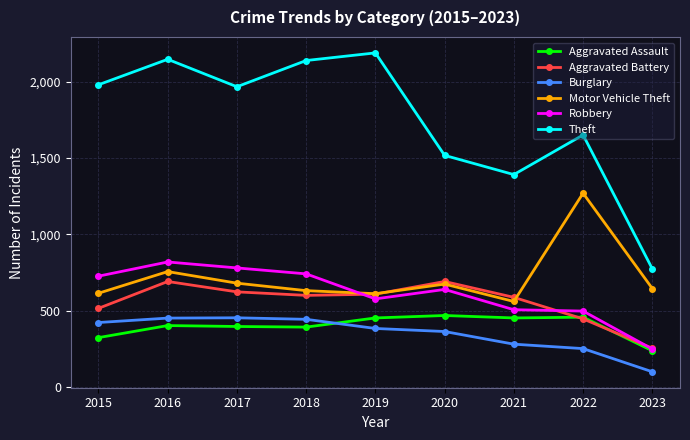

Between 2018 and 2020, which series saw the biggest shift?

Theft